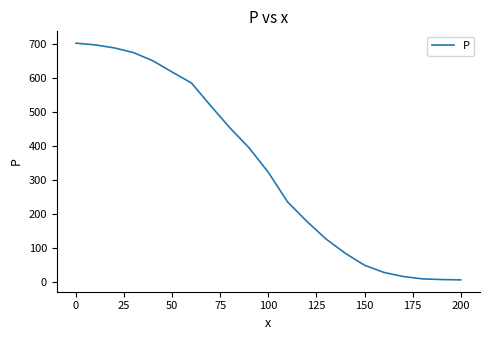

What is the difference between the maximum and minimum values?

696